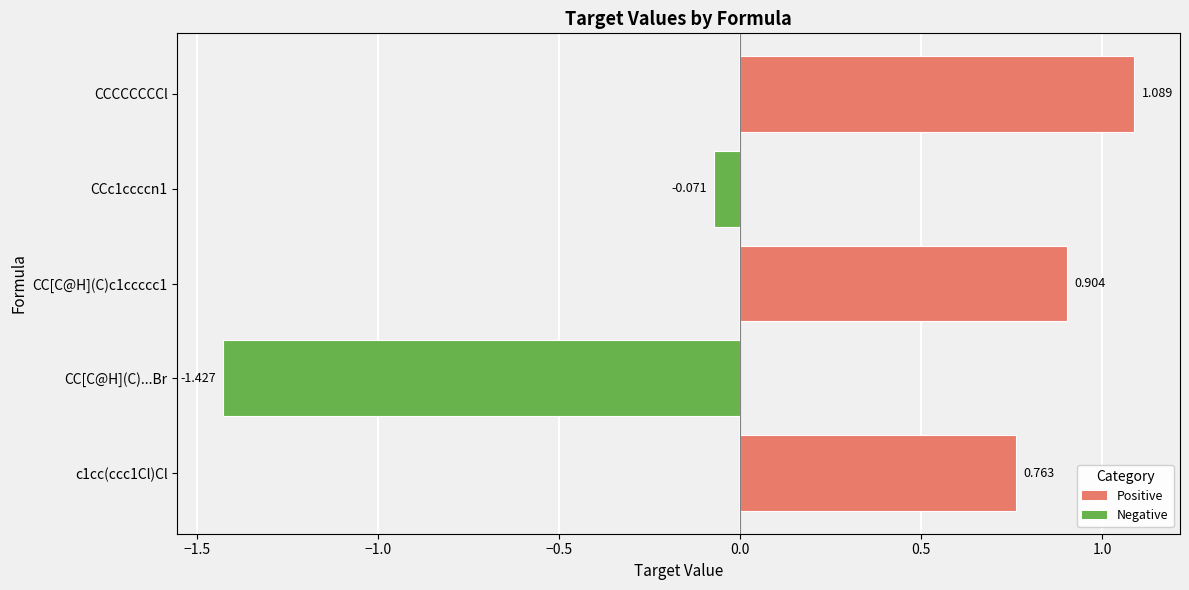

Between CC[C@H](C)c1ccccc1 and CCCCCCCCl, which is larger?

CCCCCCCCl